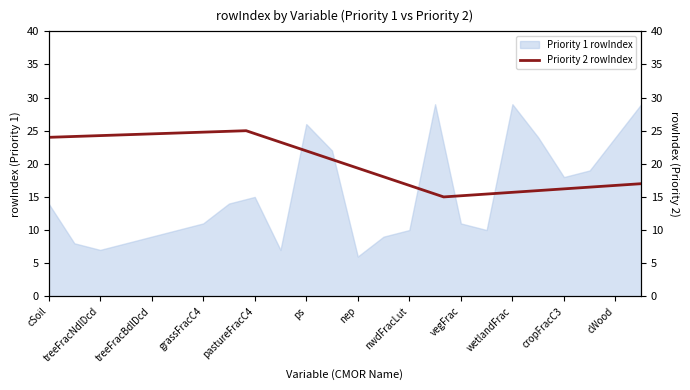

At which label does Priority 1 rowIndex reach its minimum?

nep